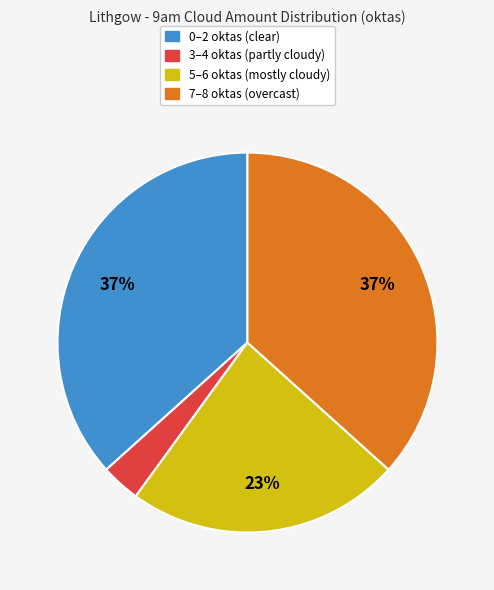

Is there a majority slice in this chart?

No